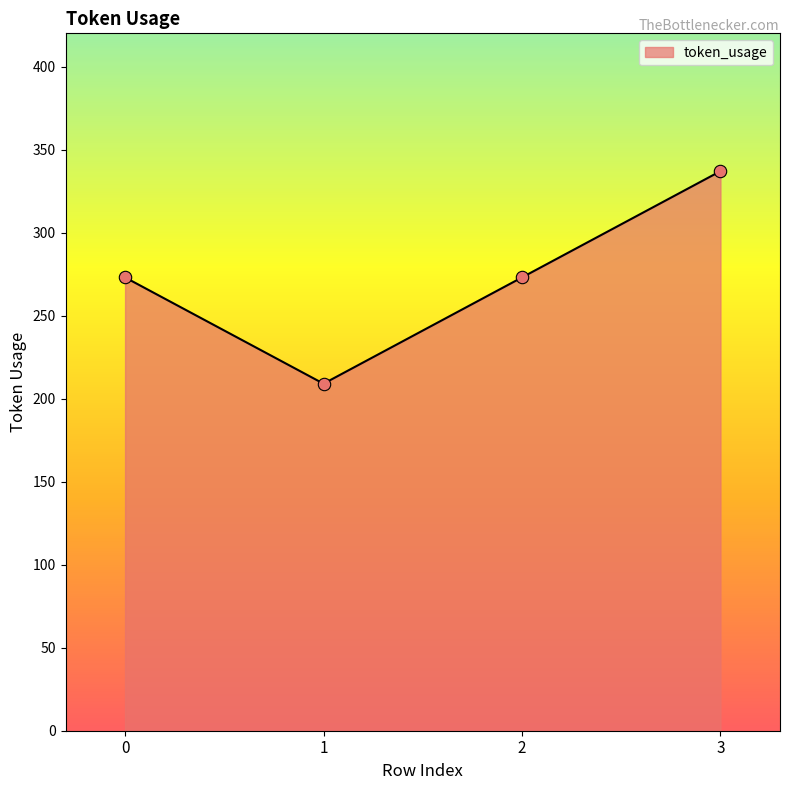

Approximately how many times larger is the value at 1 compared to 3?

0.6